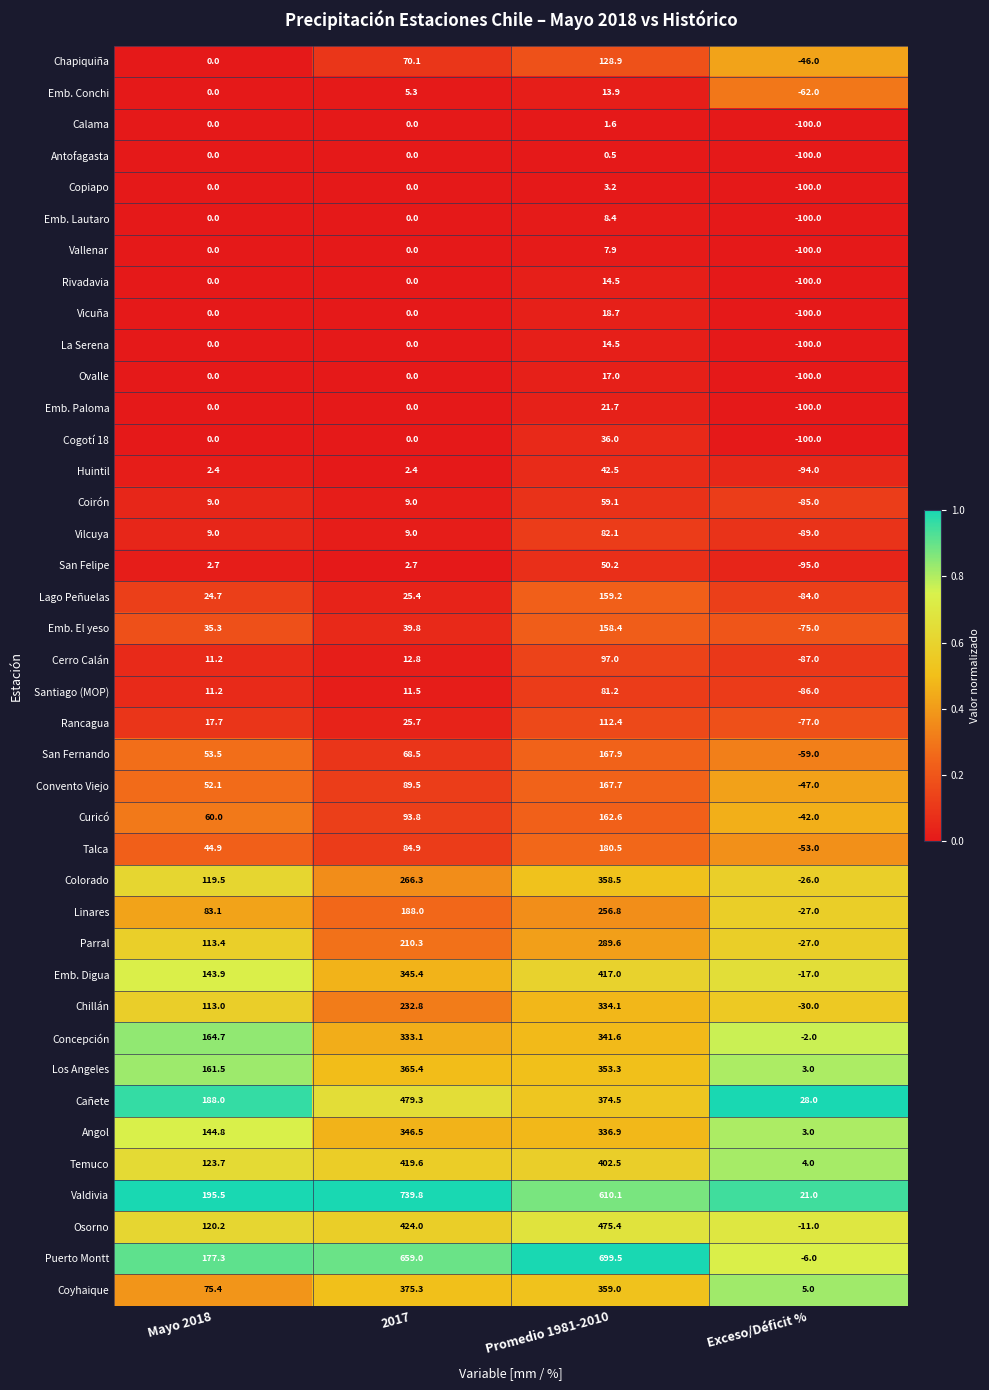

What is the average value of the Rivadavia series?

-21.4